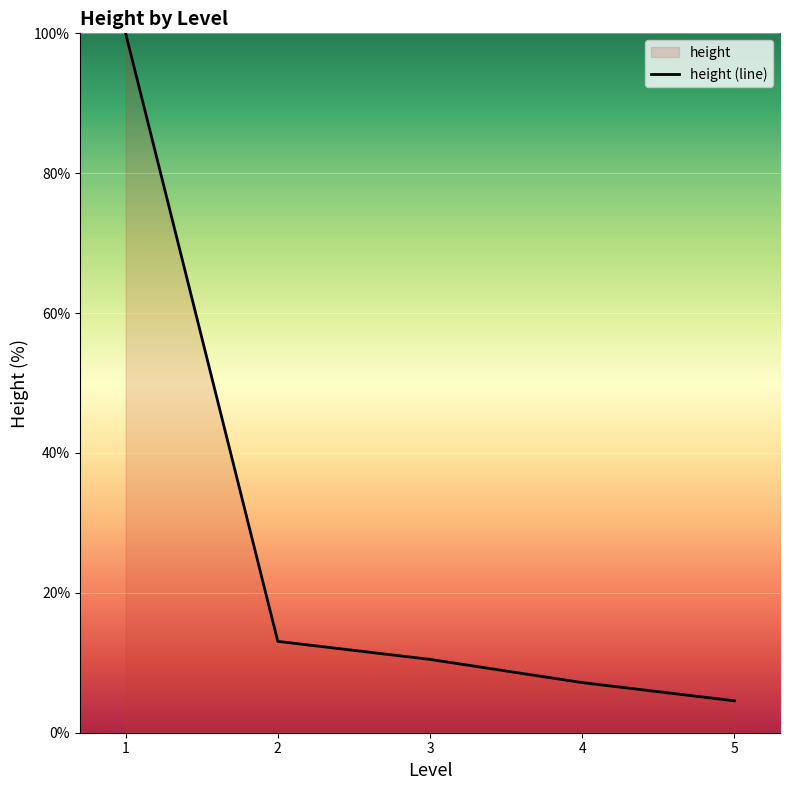

Reading left to right, transcribe all the data shown in this chart.

1=100.0	2=13.1	3=10.5	4=7.2	5=4.6